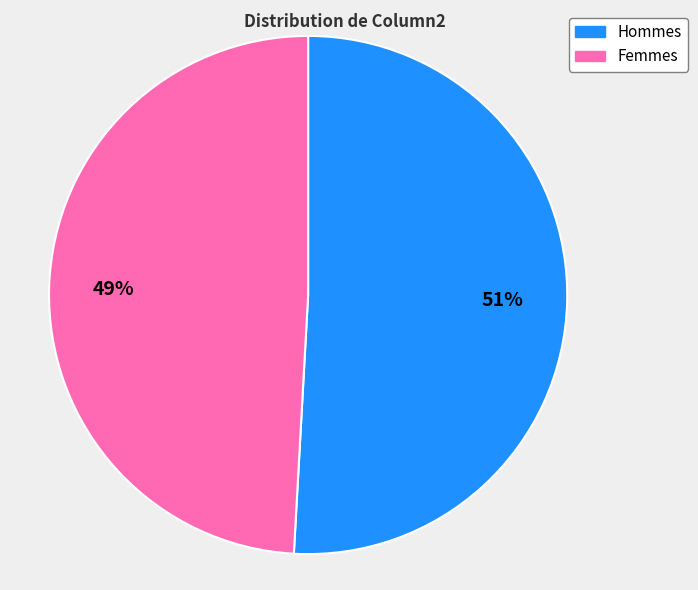

Do Hommes and Femmes together represent more than half of the pie?

Yes